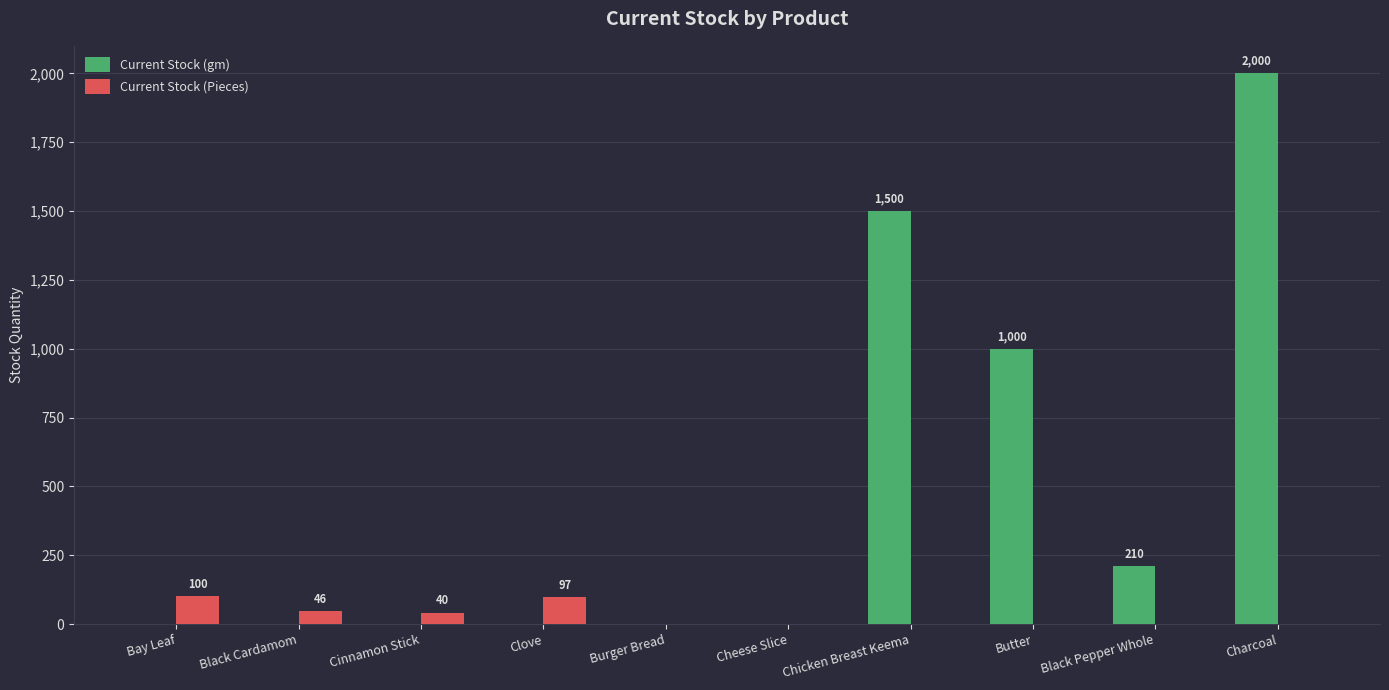

Is it true that Current Stock (gm) equals -662 at Black Cardamom?

False